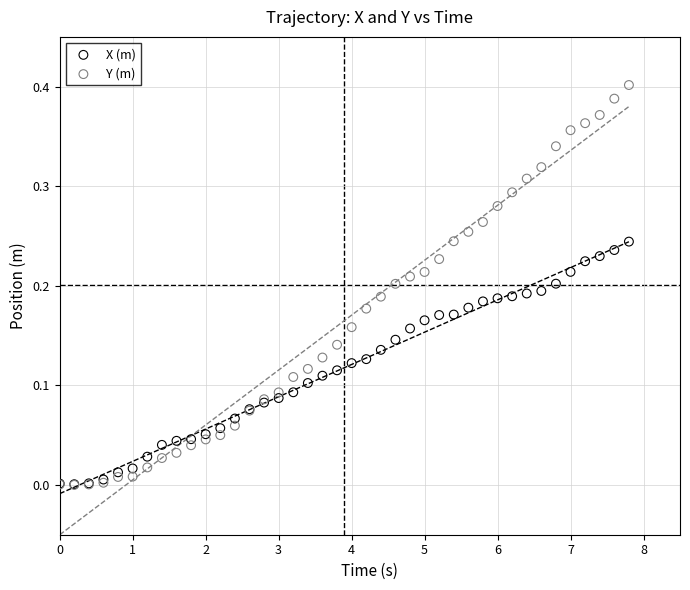

What are all the series names shown in the legend?

X (m), Y (m)